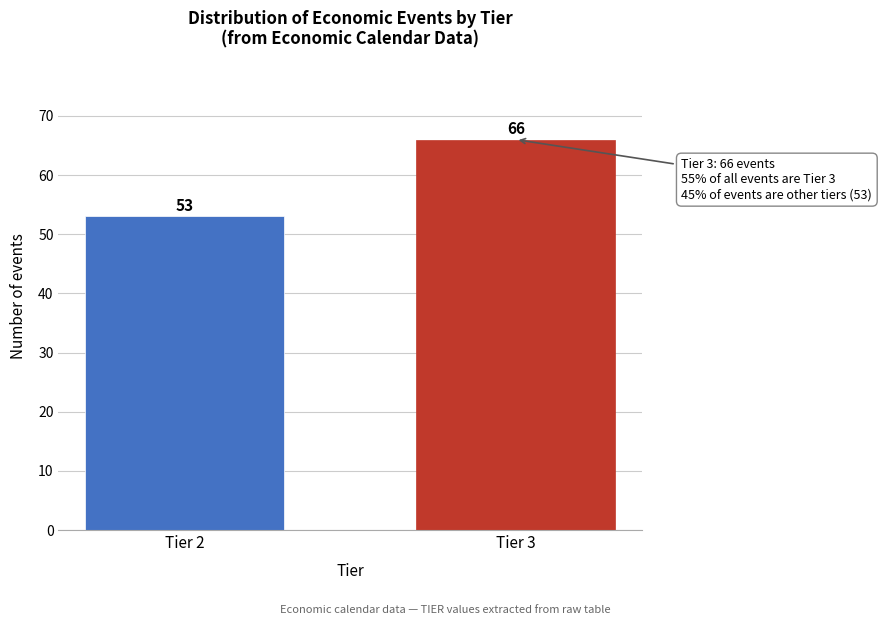

Reading left to right, extract all data points from this chart.

Tier 2=53	Tier 3=66